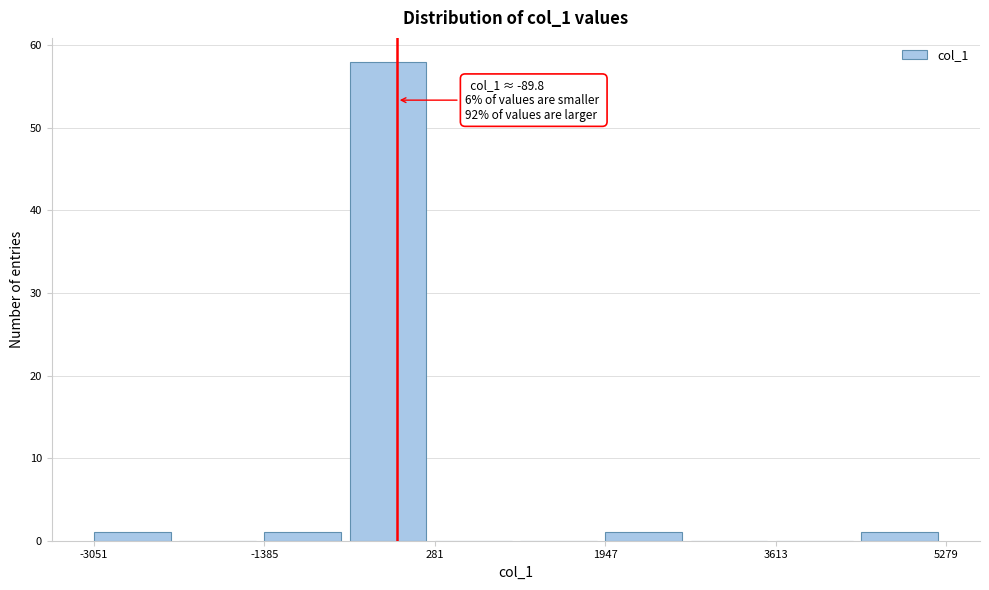

Which range on the x-axis has the tallest bar?

-600 to 200